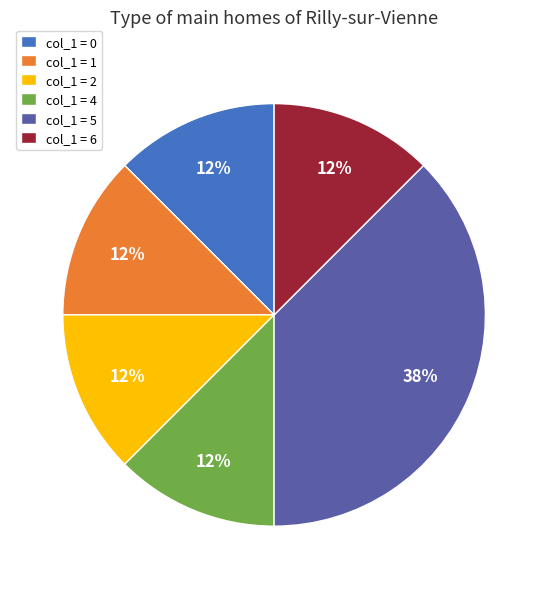

Does any single category account for the majority?

No